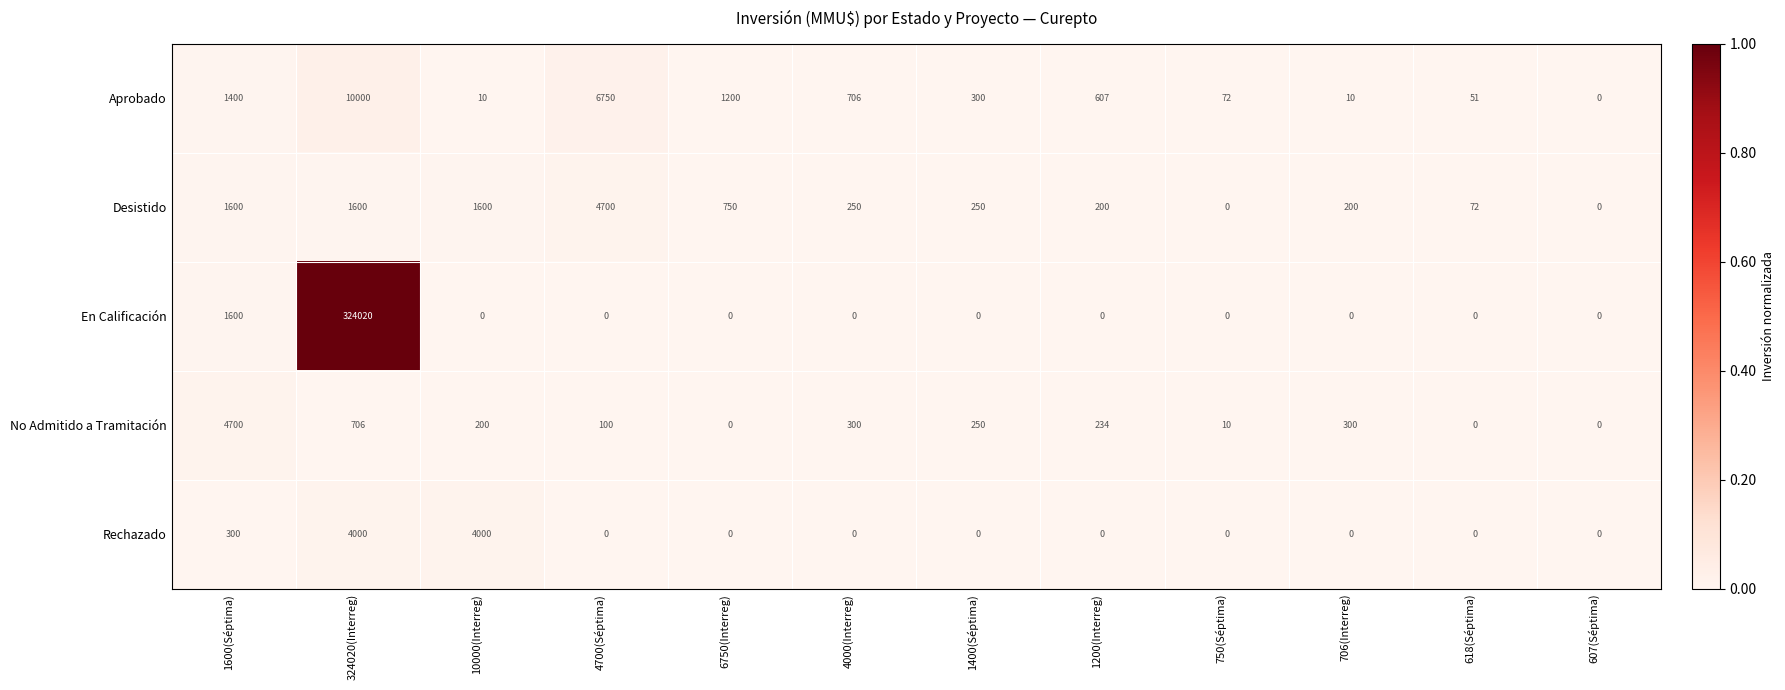

Where does the No Admitido a Tramitación series first go above 234?

1600(Séptima)